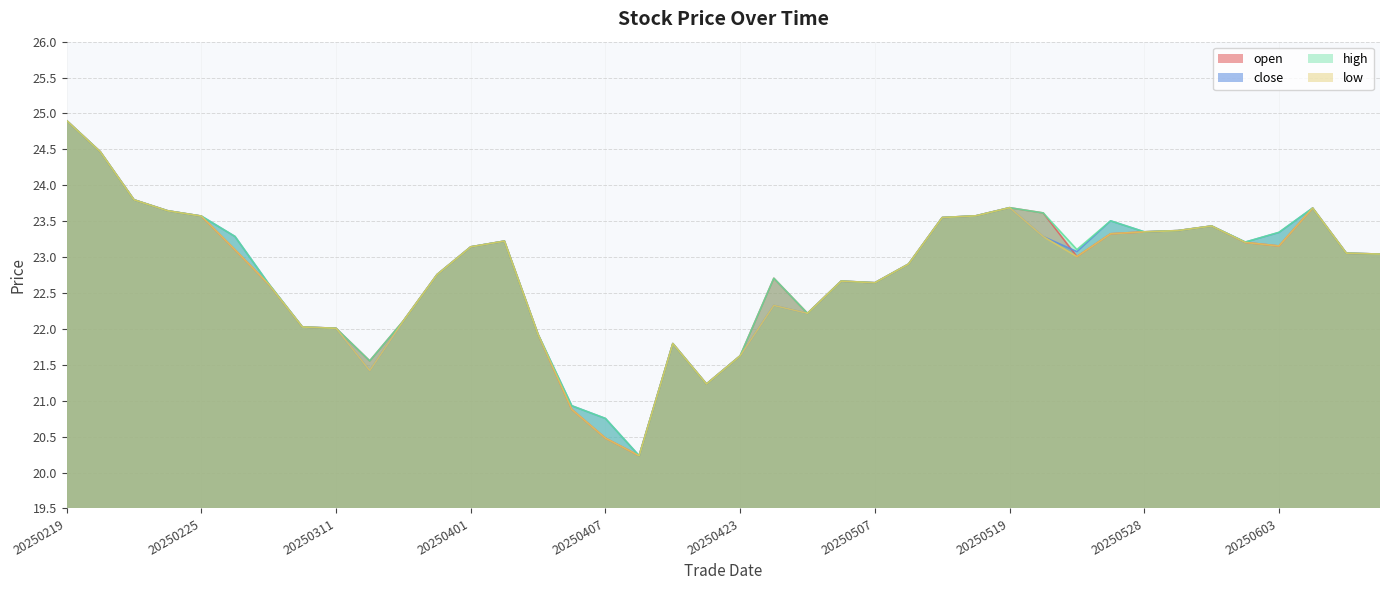

At which category does the chart reach its peak across all series?

20250219